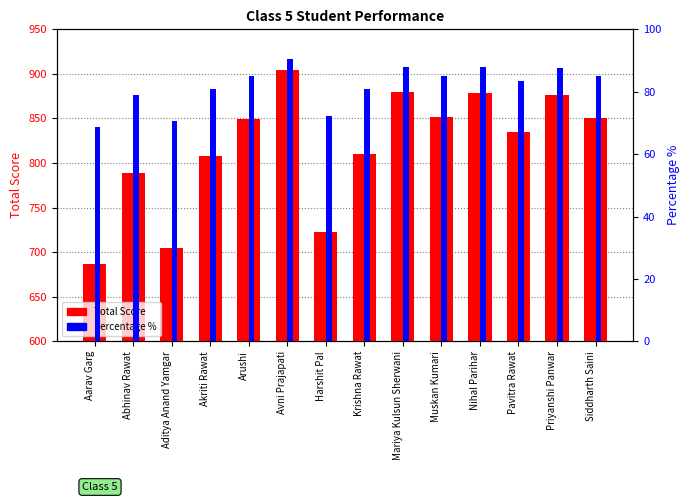

List the series in order of their peak value, lowest first.

Percentage %, Total Score